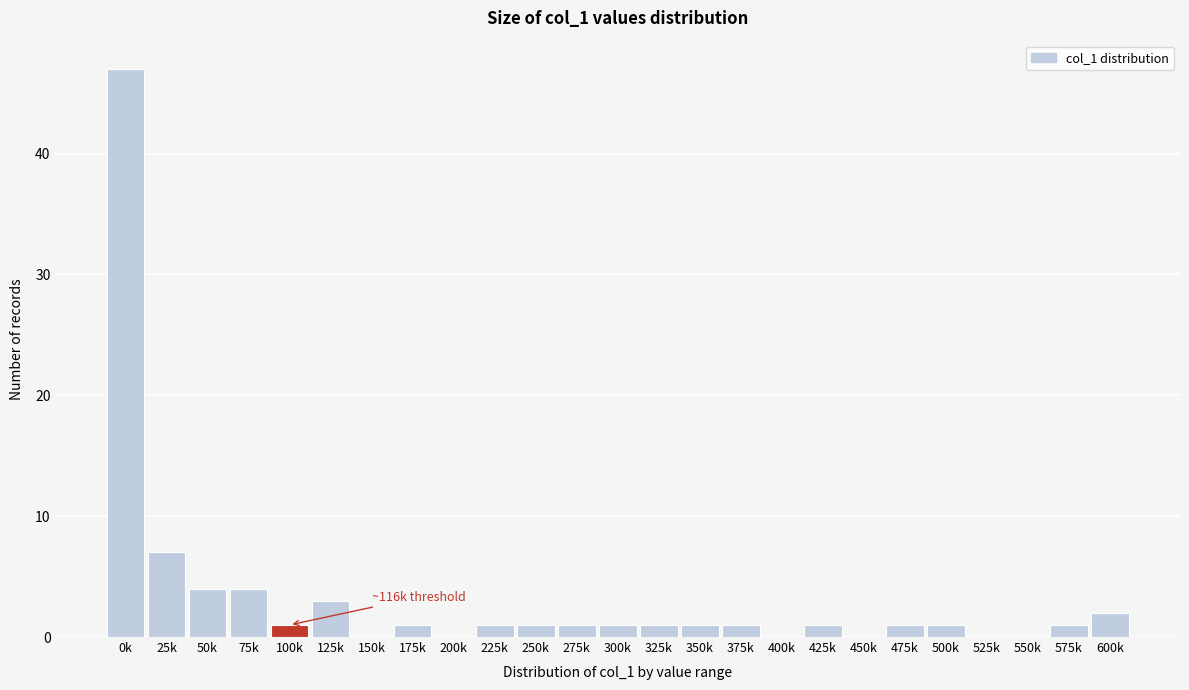

Reading left to right, what are all the values shown in this chart?

0k=47	25k=7	50k=4	75k=4	100k=1	125k=3	150k=0	175k=1	200k=0	225k=1	250k=1	275k=1	300k=1	325k=1	350k=1	375k=1	400k=0	425k=1	450k=0	475k=1	500k=1	525k=0	550k=0	575k=1	600k=2